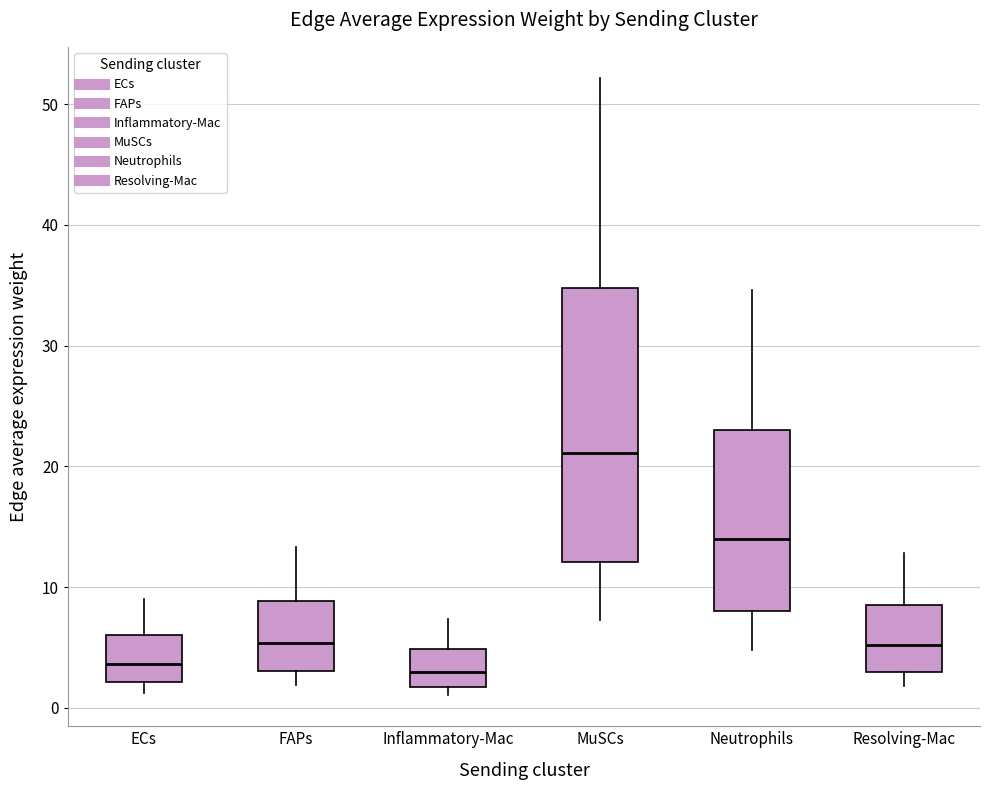

Comparing the boxes themselves (not the whiskers), which one is the tallest?

MuSCs